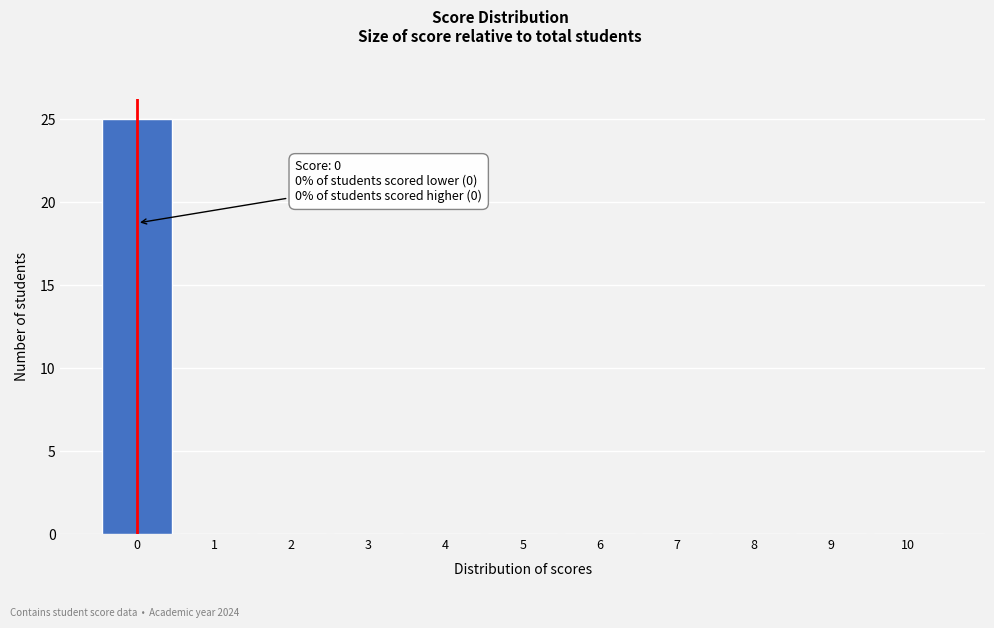

Reading left to right, transcribe all the data shown in this chart.

0=25	1=0	2=0	3=0	4=0	5=0	6=0	7=0	8=0	9=0	10=0